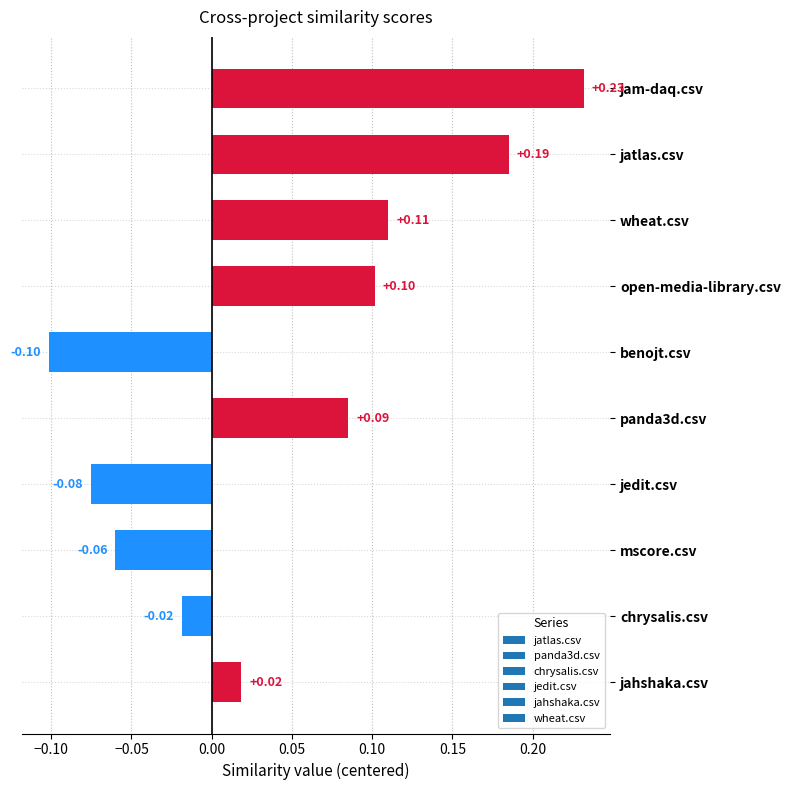

Rank the categories by value from lowest to highest.

benojt.csv, jedit.csv, mscore.csv, chrysalis.csv, jahshaka.csv, panda3d.csv, open-media-library.csv, wheat.csv, jatlas.csv, jam-daq.csv